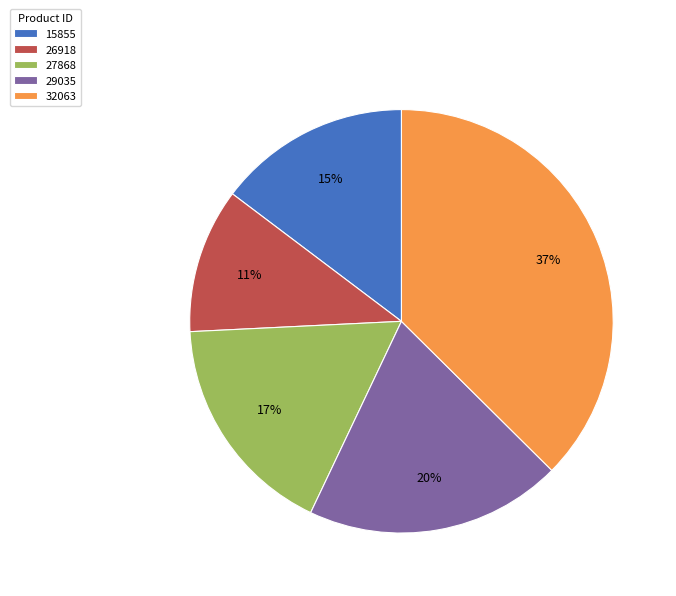

What percentage is the 26918 slice, to the nearest percent?

11%